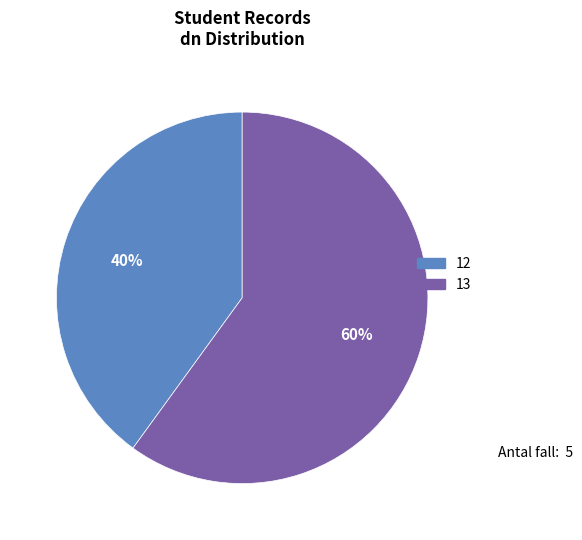

To the nearest percent, what is the difference between the largest and smallest slice percentages?

20%